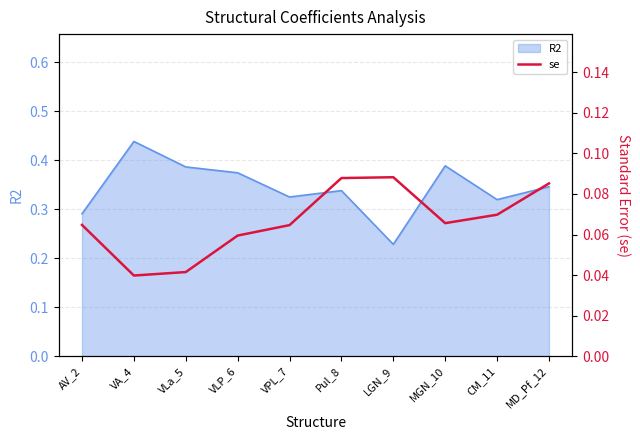

At which label is R2 closest to 0?

LGN_9